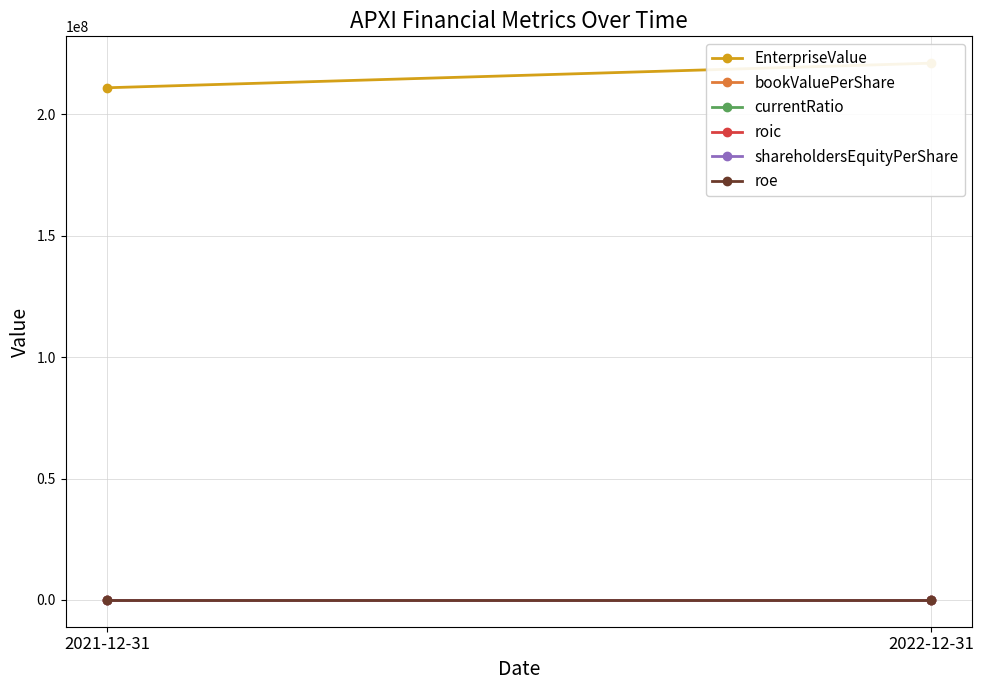

What is the greatest value displayed?

221141481.5